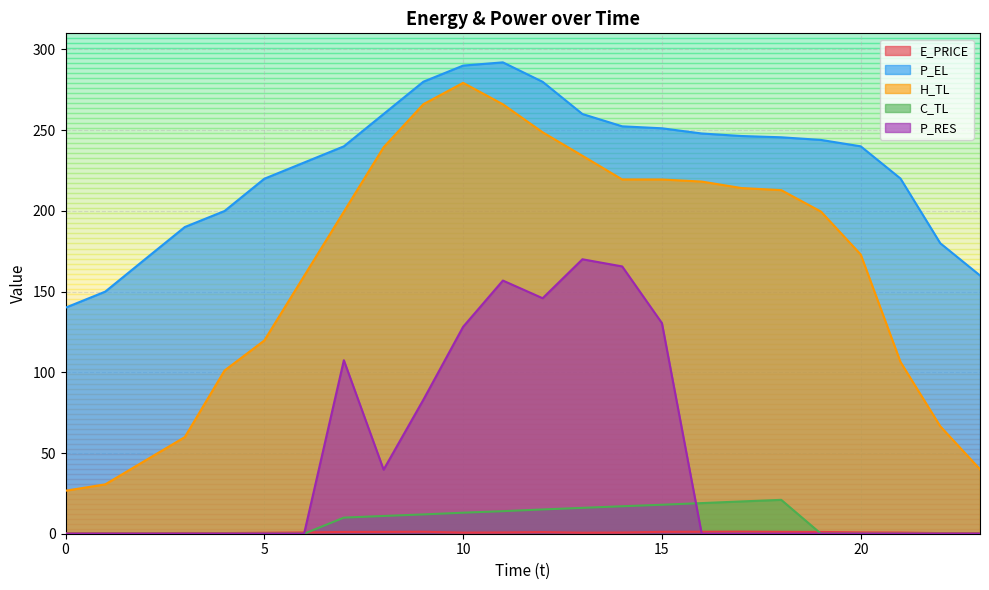

How many interior local valleys does the E_PRICE series have?

5